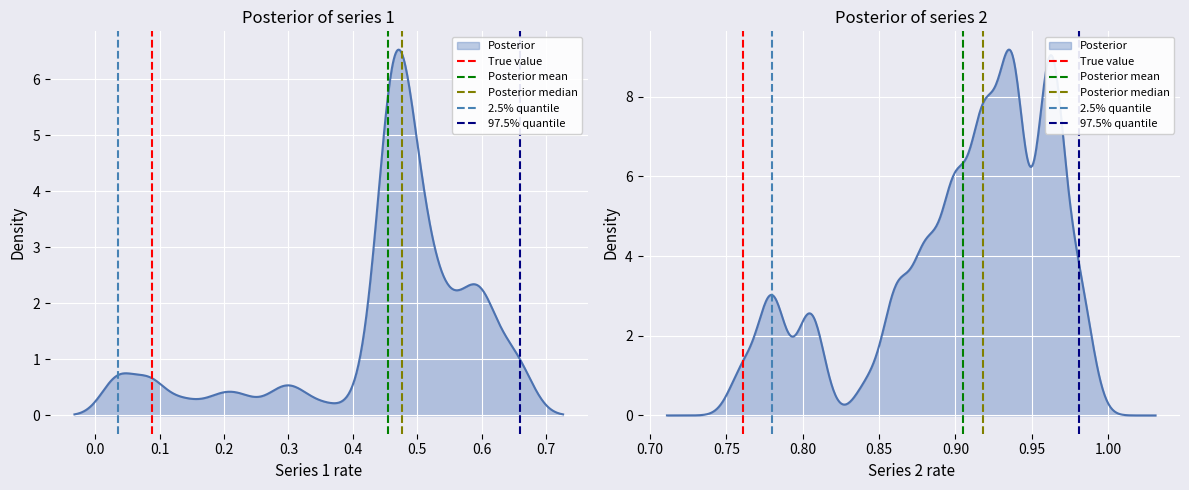

Is it true that True value equals 0 at 0.0?

False